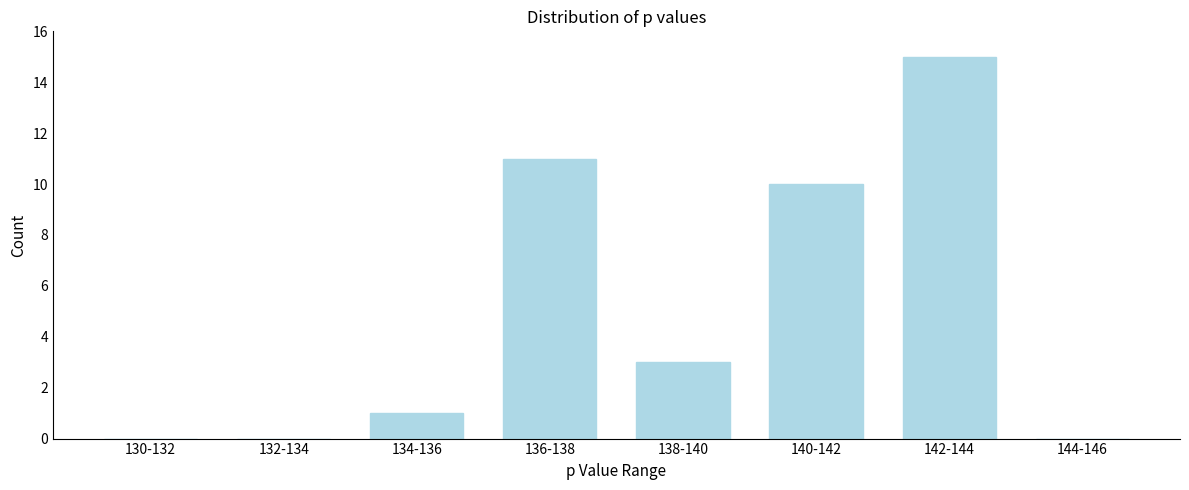

Reading left to right, list all the values displayed in this chart.

130-132=0	132-134=0	134-136=1	136-138=11	138-140=3	140-142=10	142-144=15	144-146=0